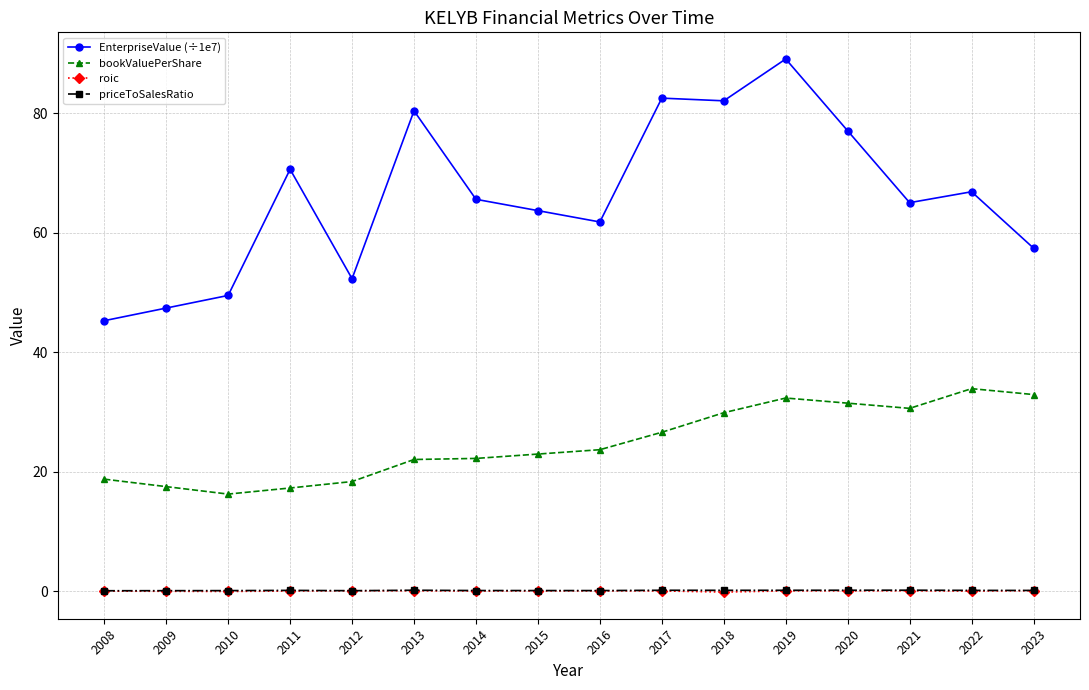

True or false: EnterpriseValue (÷1e7) has more than 1 points higher than both neighbors.

True